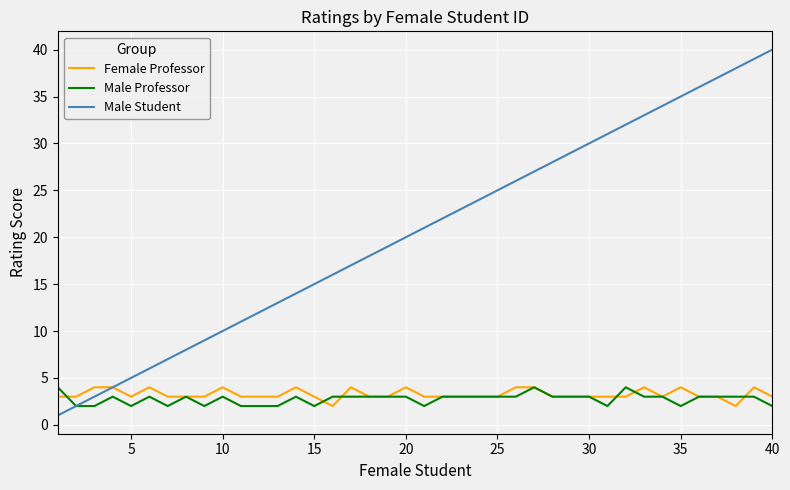

What is the highest value of the Female Professor series?

4